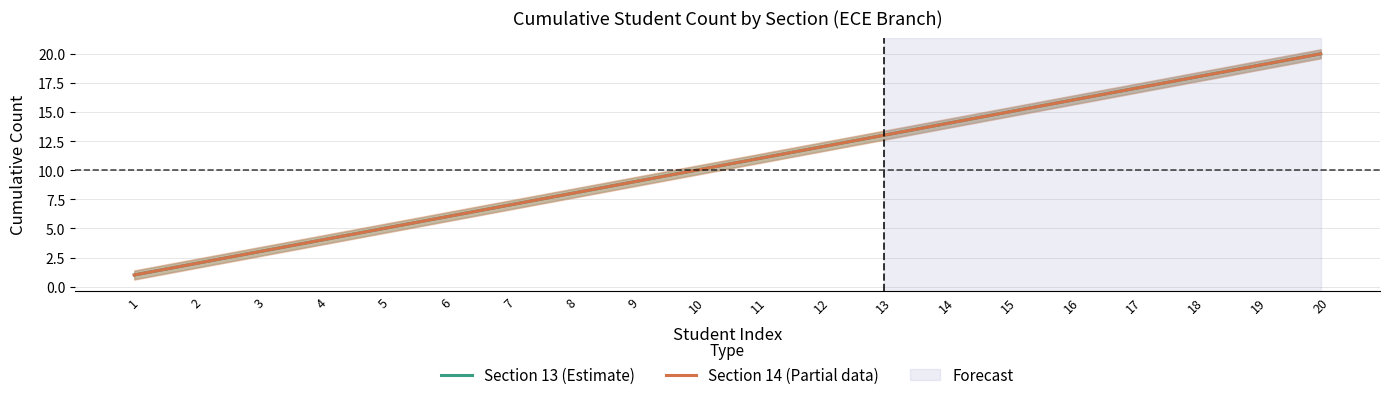

What is the difference between the second highest and second lowest values in the Section 13 (Estimate) series?

17